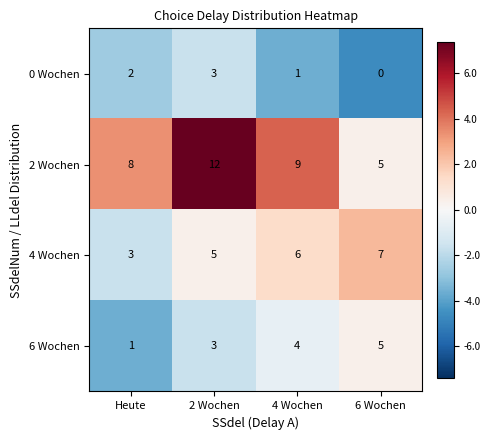

What is the difference between the maximum and minimum values in the 6 Wochen series?

4